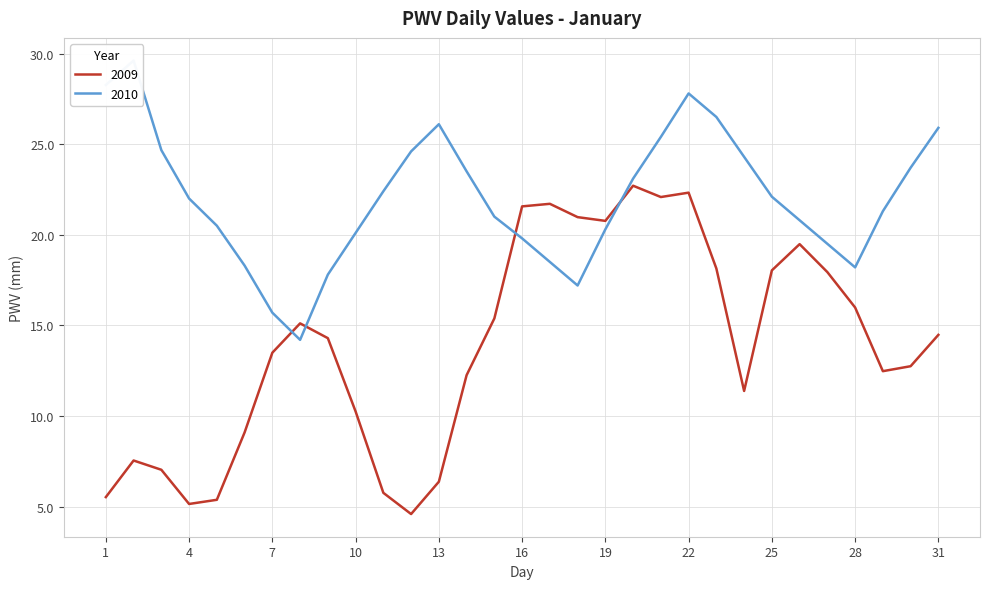

True or false: 2010 and 2009 intersect in this chart.

True